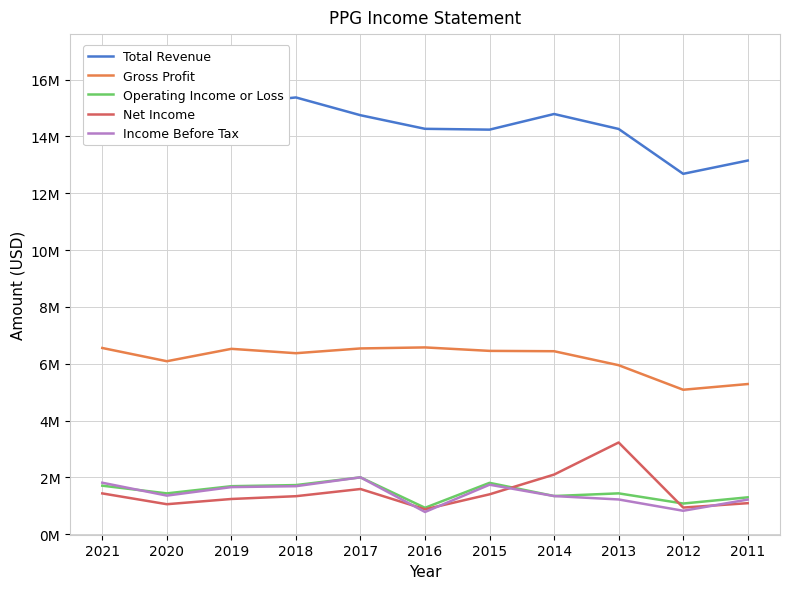

What is the difference between the maximum and minimum values in the Net Income series?

2351000